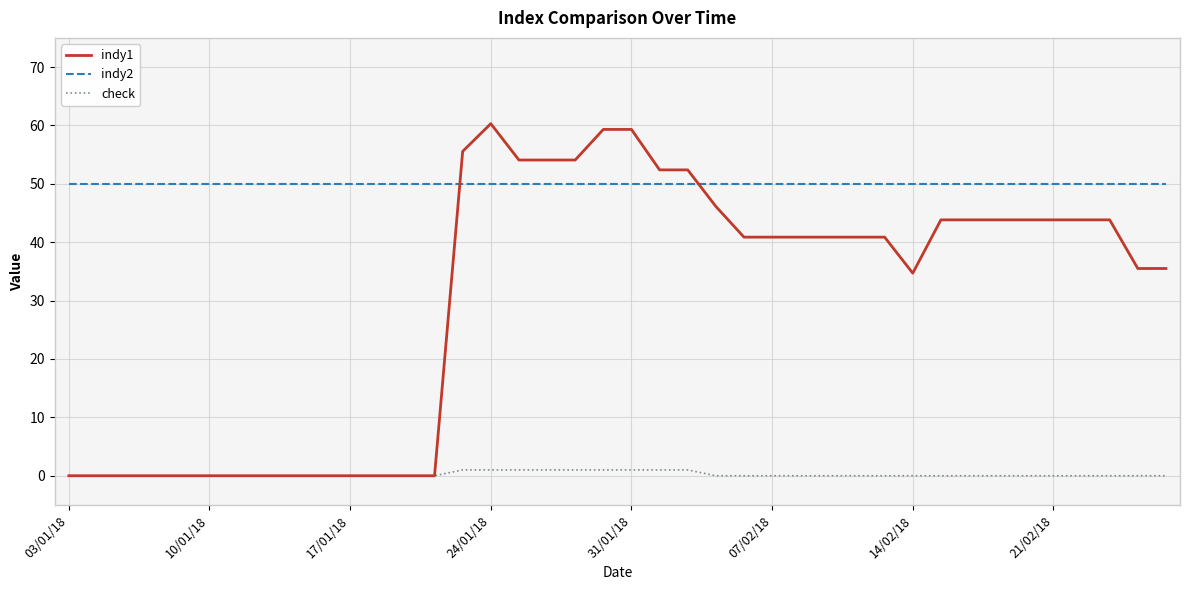

Which series has the largest total across all categories?

indy2